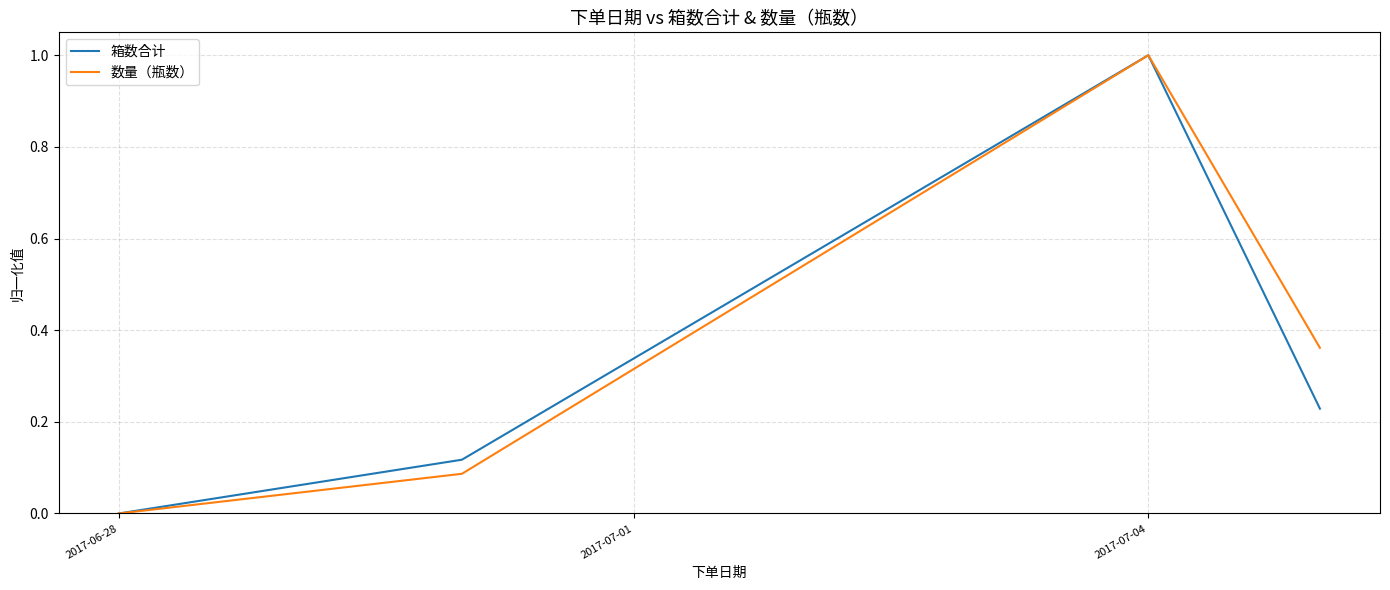

True or false: 数量（瓶数） has more than 1 interior local peaks.

False